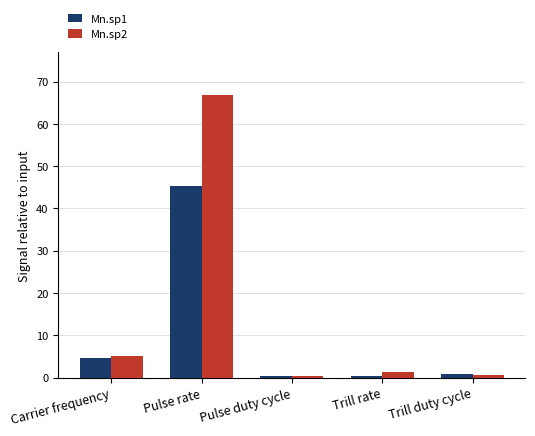

The value of Mn.sp1 at Pulse duty cycle is 0.4. True or false?

True